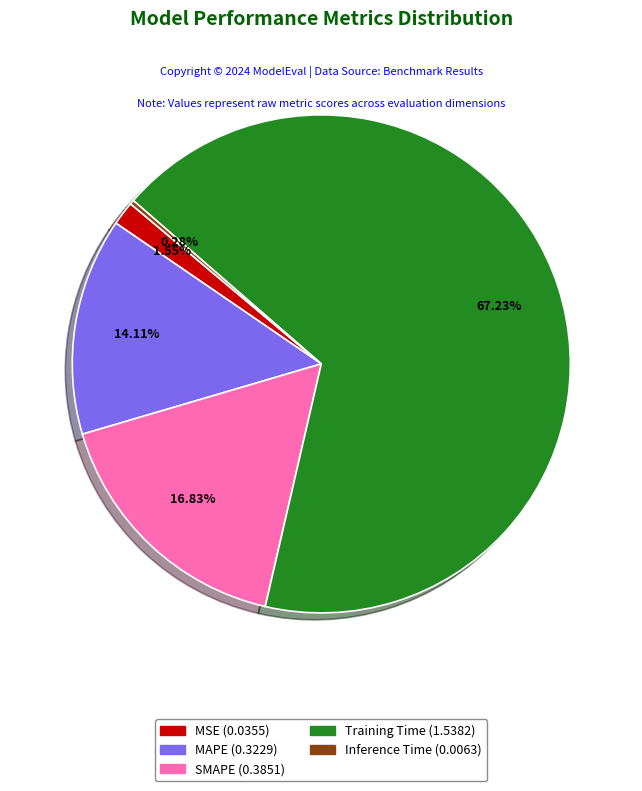

Which has a higher value, MAPE (0.3229) or MSE (0.0355)?

MAPE (0.3229)